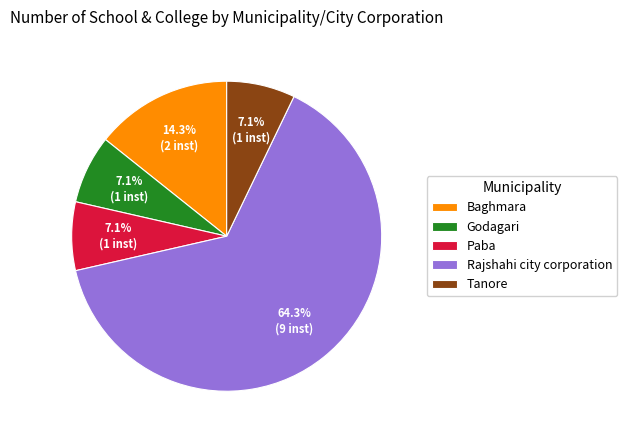

Approximately how many times larger is the value at Paba compared to Rajshahi city corporation?

0.1